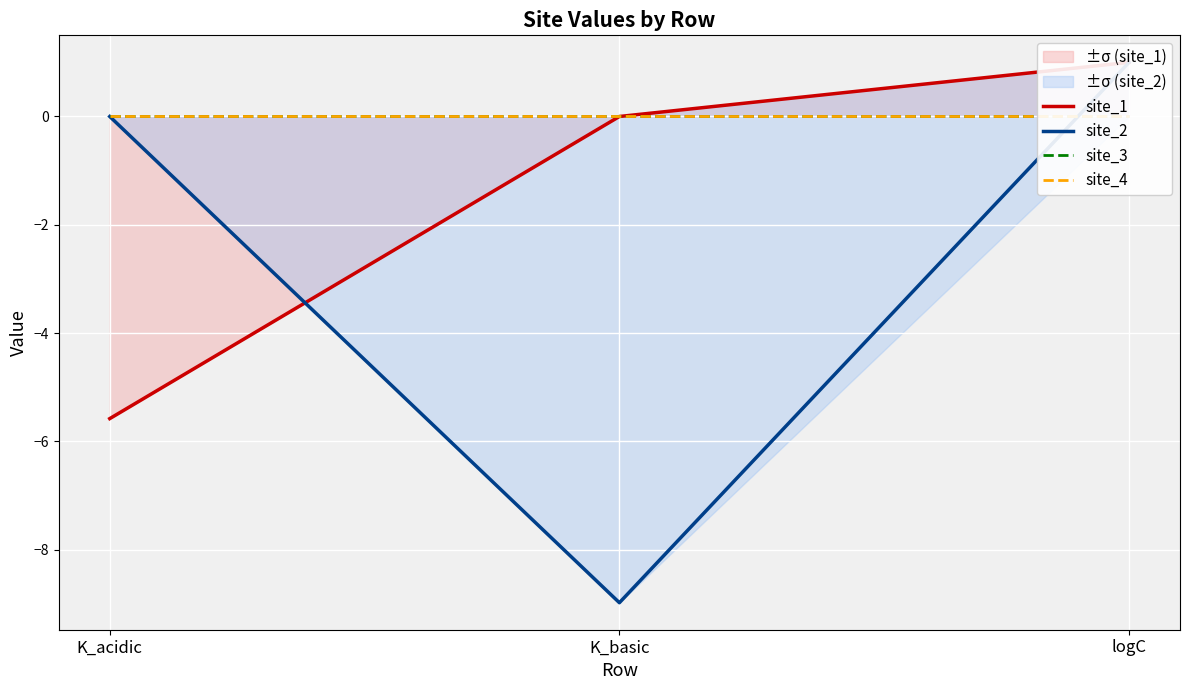

At which category is the sum across all series the highest?

logC